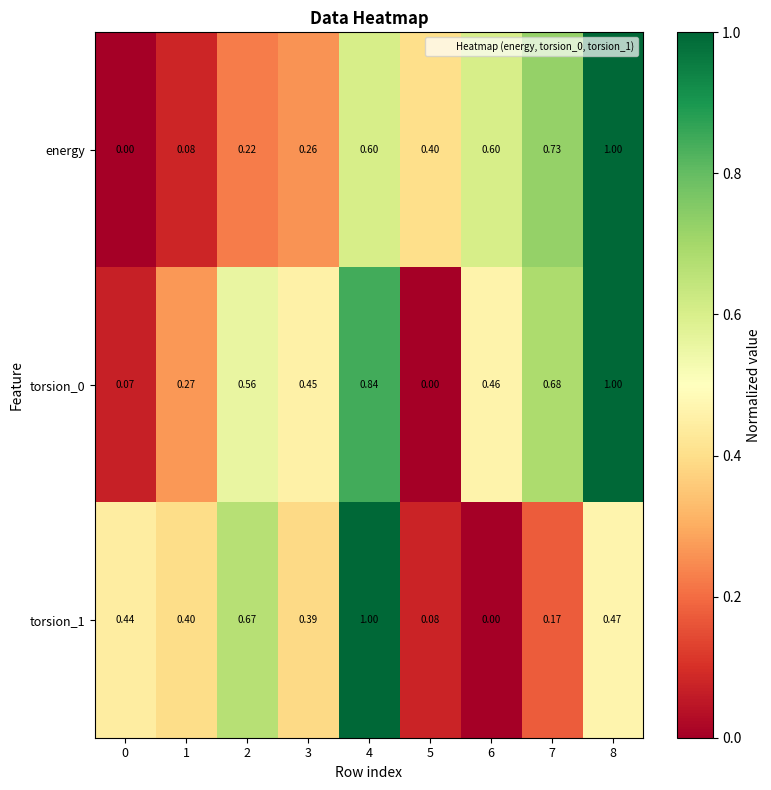

Between 3 and 7, which series saw the biggest shift?

energy